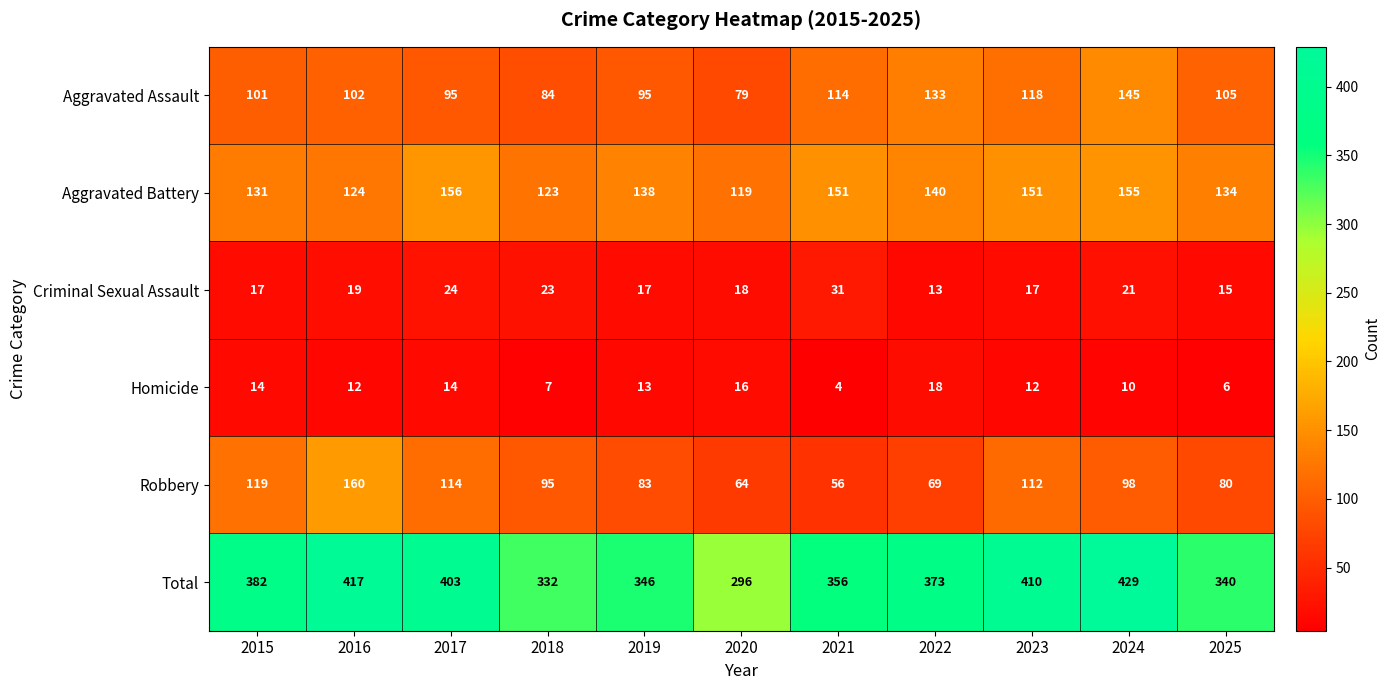

At how many categories does at least one series exceed 303?

10